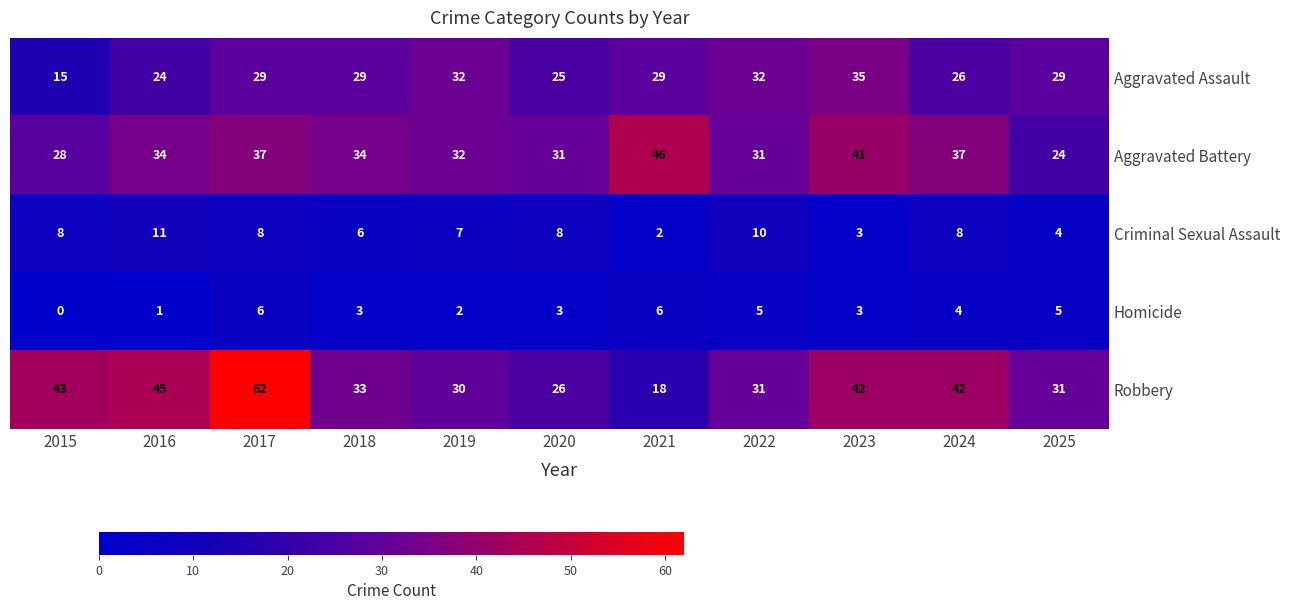

What is the average value of the Criminal Sexual Assault series?

7